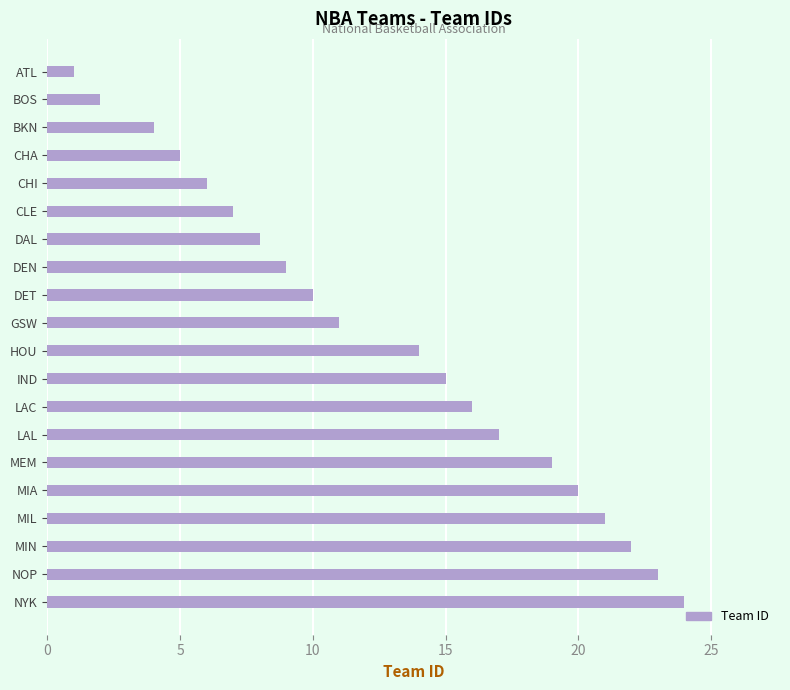

List the labels in order of value, largest first.

NYK, NOP, MIN, MIL, MIA, MEM, LAL, LAC, IND, HOU, GSW, DET, DEN, DAL, CLE, CHI, CHA, BKN, BOS, ATL